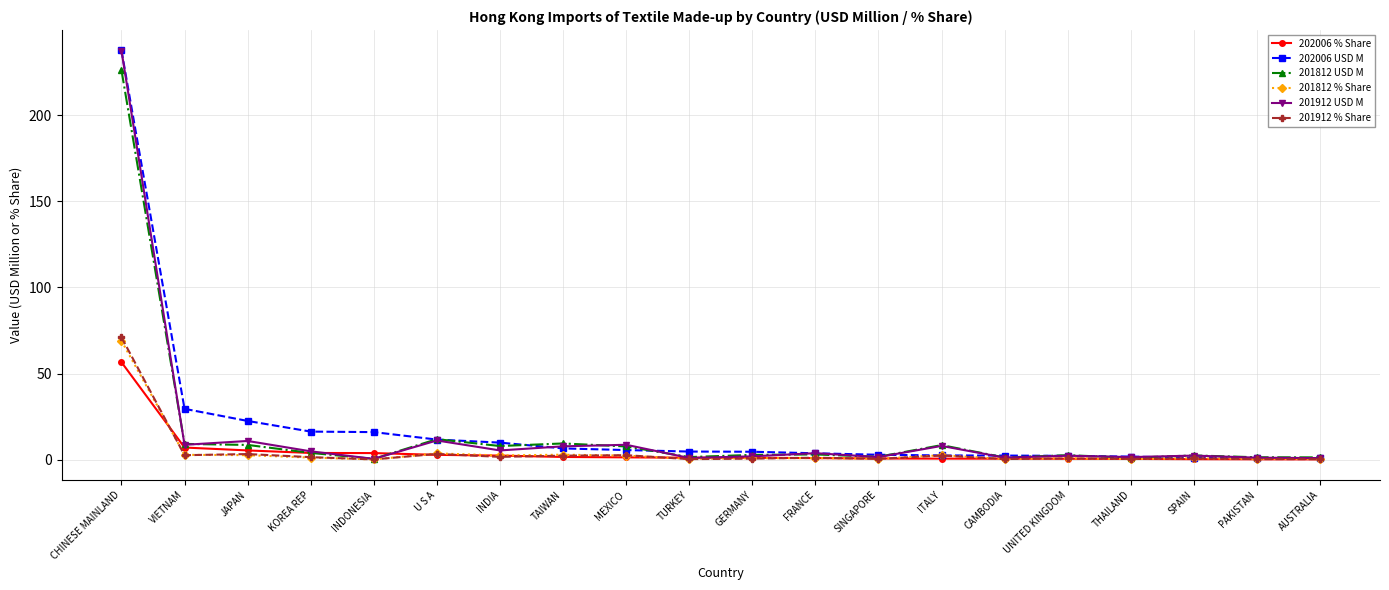

The value of 201912 USD M at MEXICO is 8.6. True or false?

True